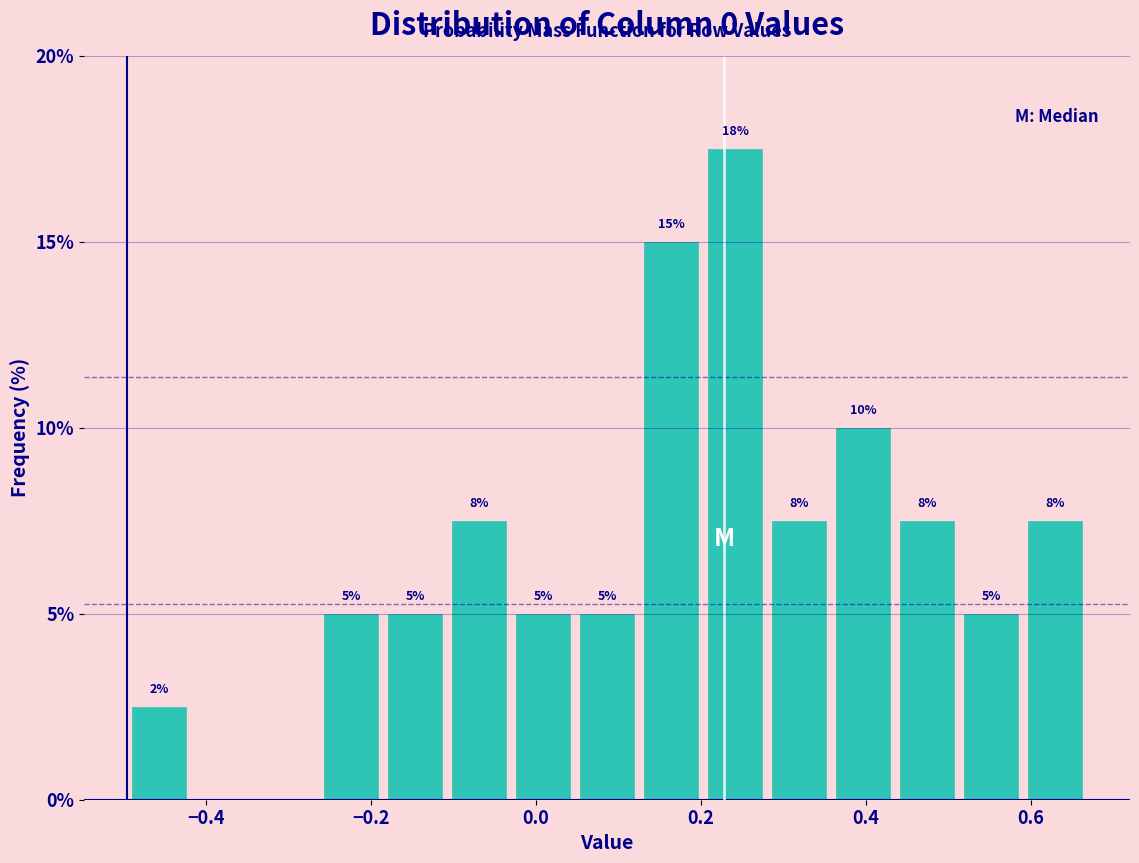

Read against the x-axis, roughly where is the centre of the tallest bar?

0.24